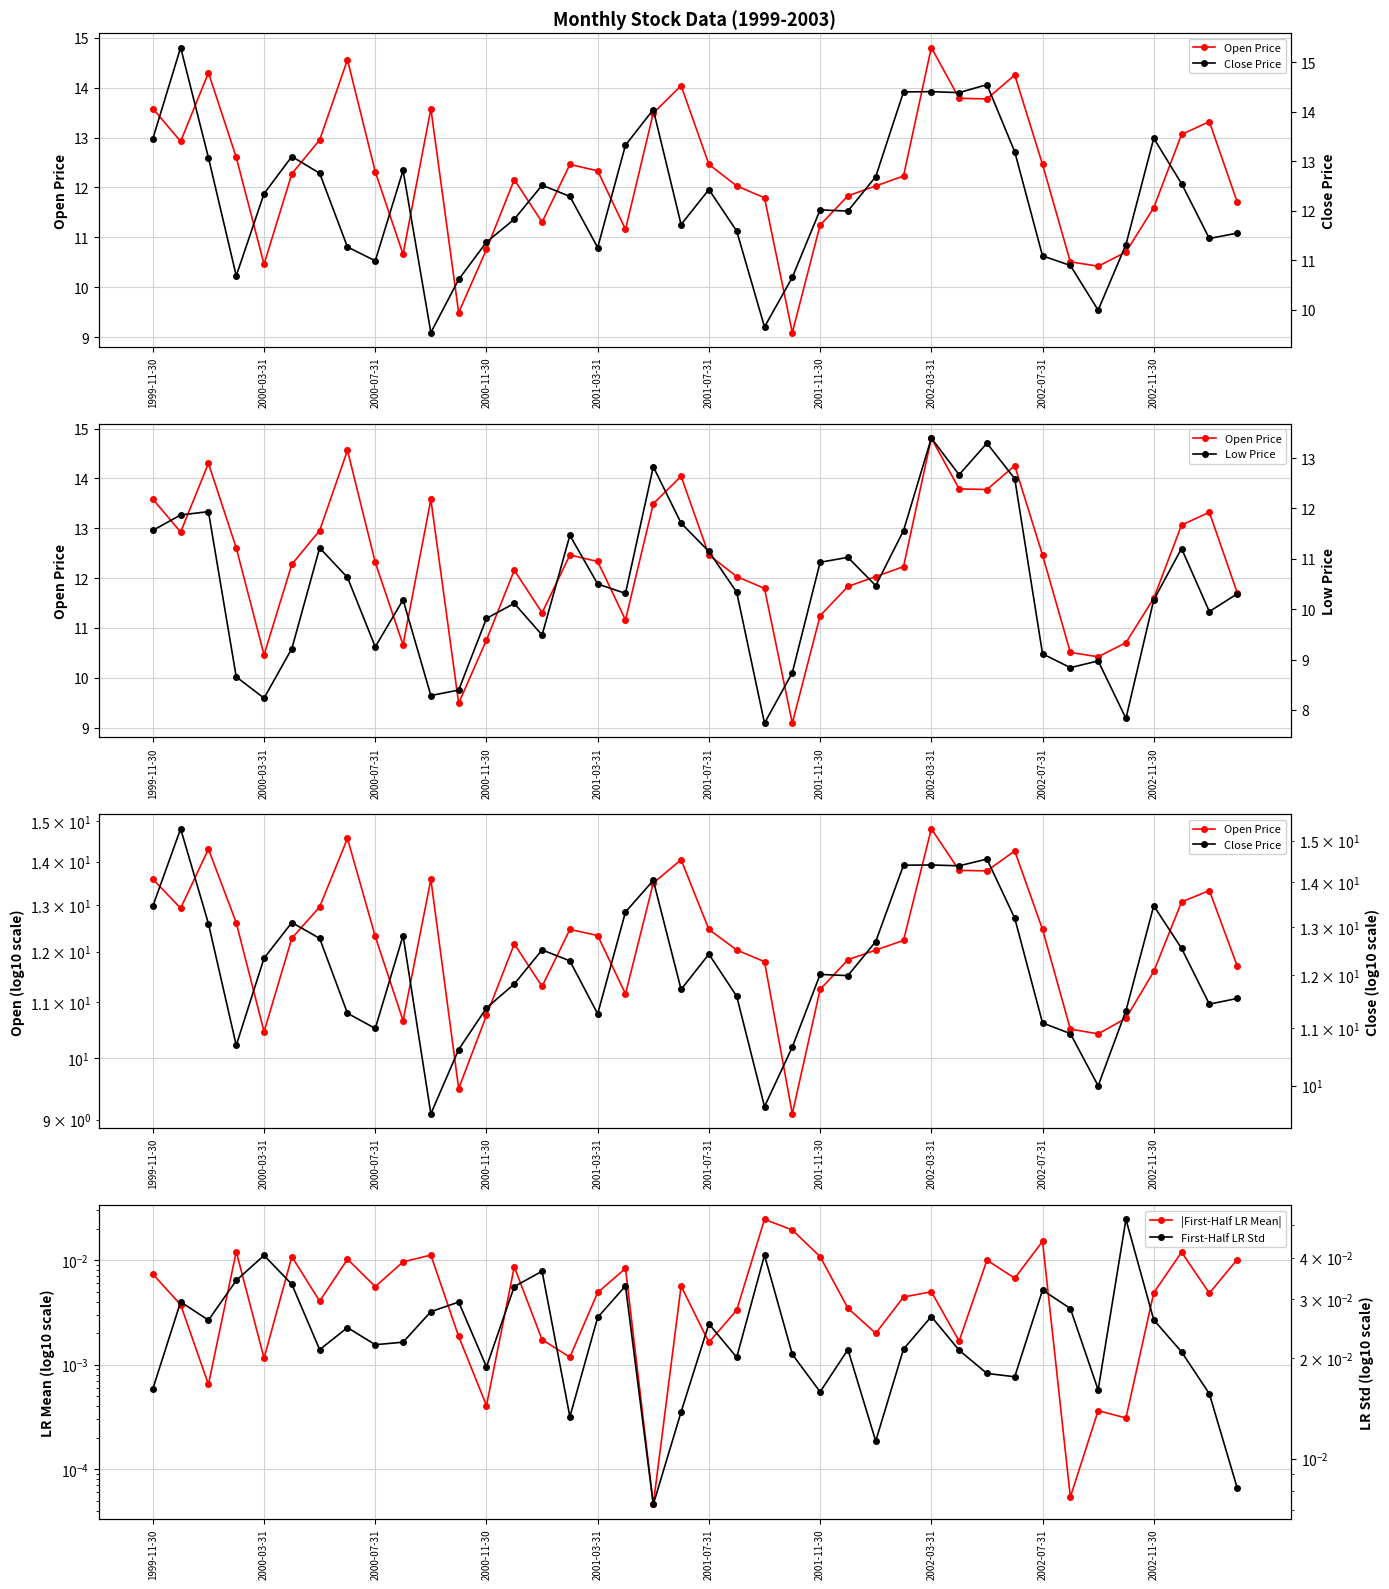

The Close Price series shows 11.0 at 2000-07-31. True or false?

True